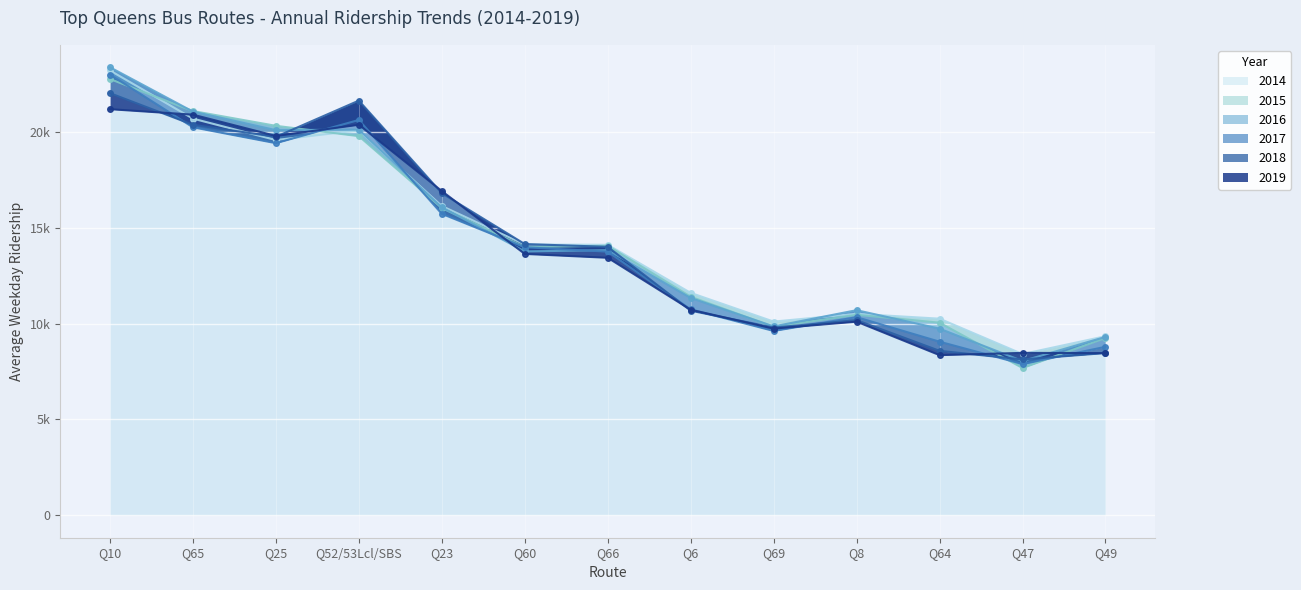

True or false: 2015 has a value of 25160 at Q66.

False